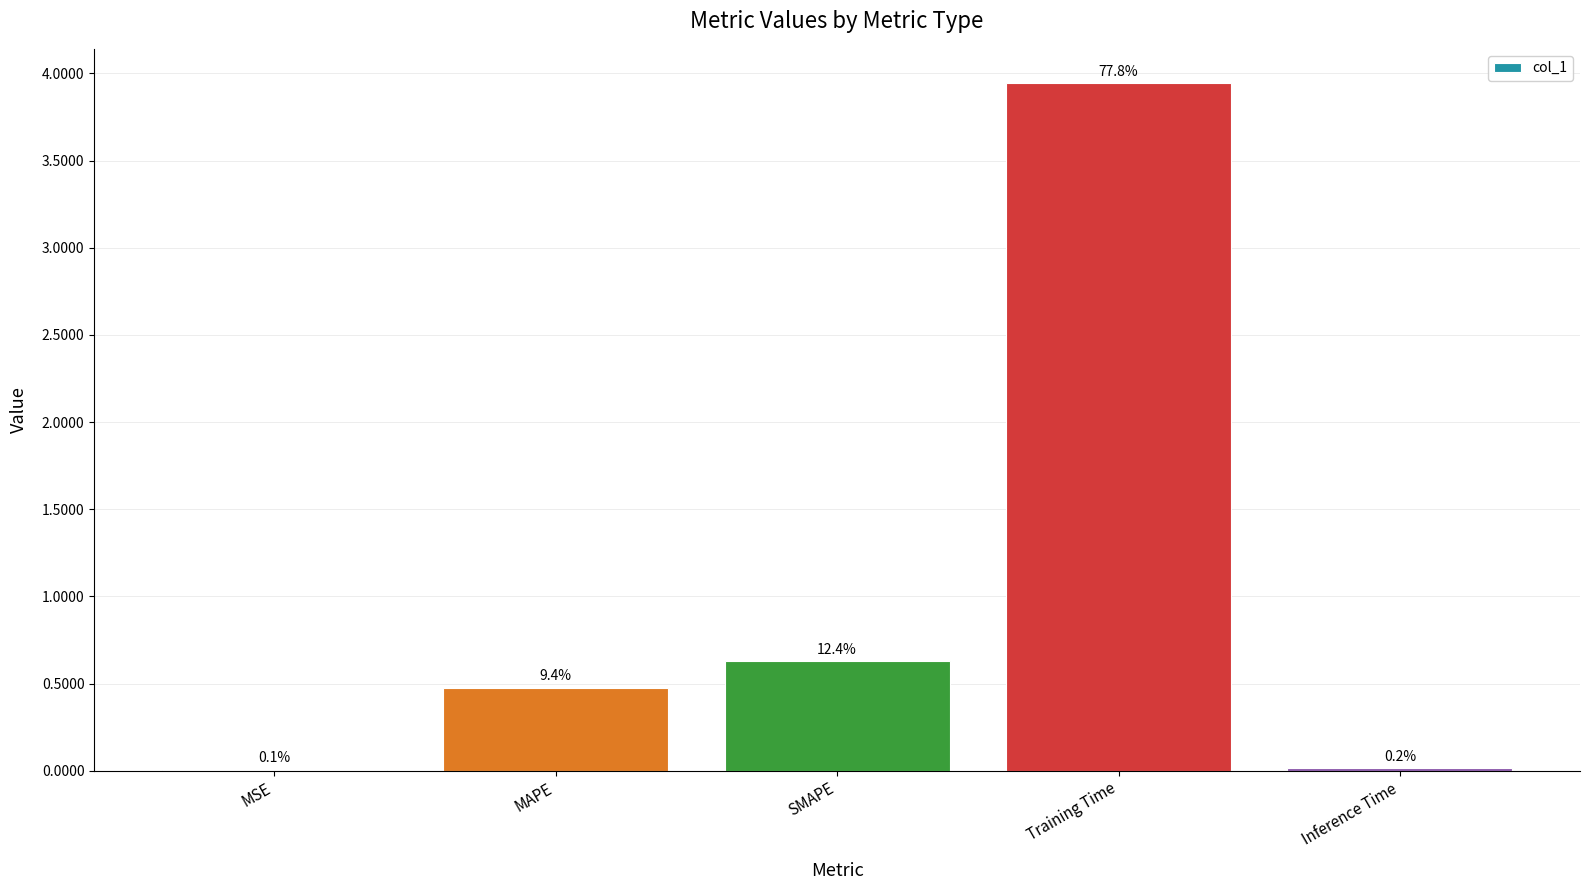

What is the change in value from SMAPE to Training Time?

+3.3